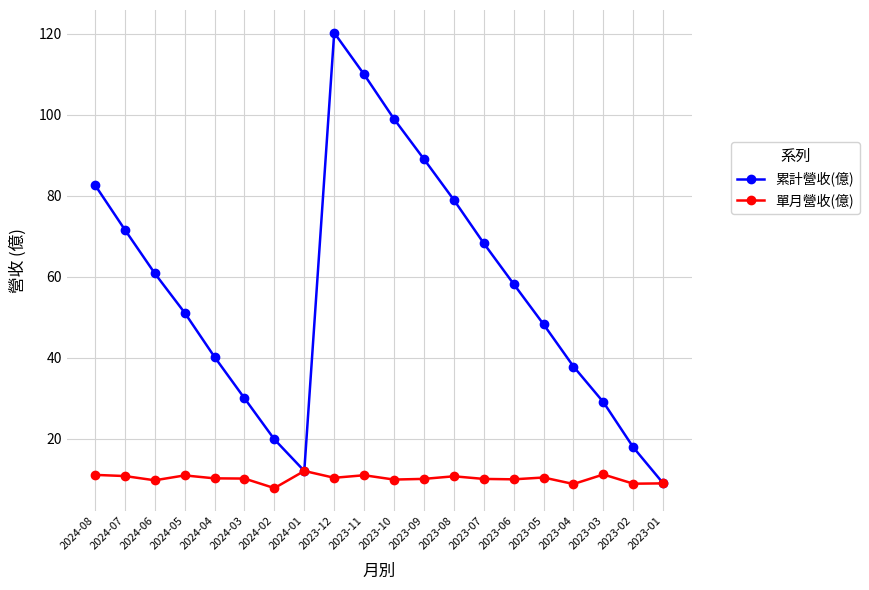

At which label does 累計營收(億) first exceed 58?

2024-08